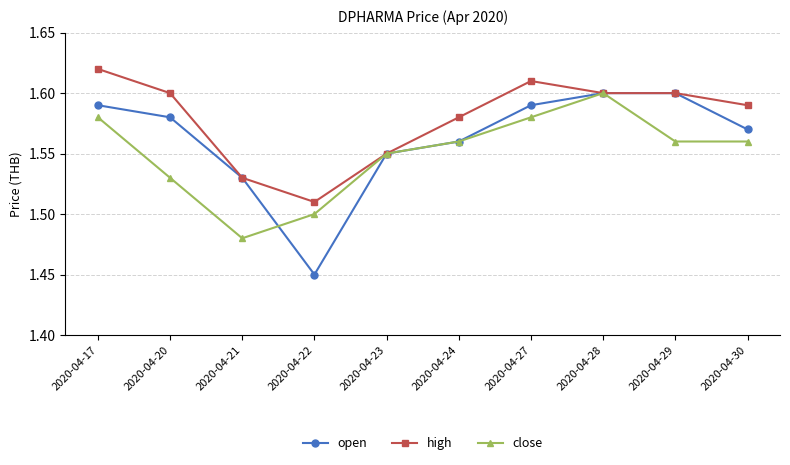

Does the chart have visible grid lines?

Yes